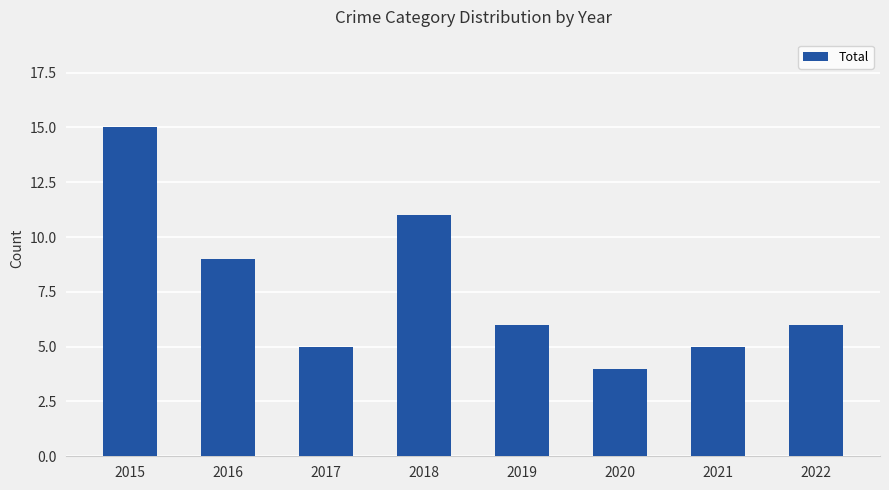

What value does the data have at 2016, to the nearest 5?

10